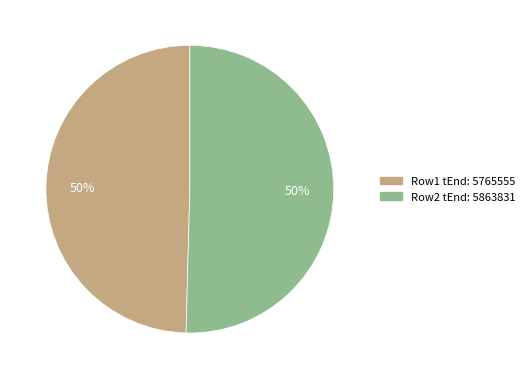

To the nearest percent, what percentage of the pie is Row1 tEnd: 5765555?

50%